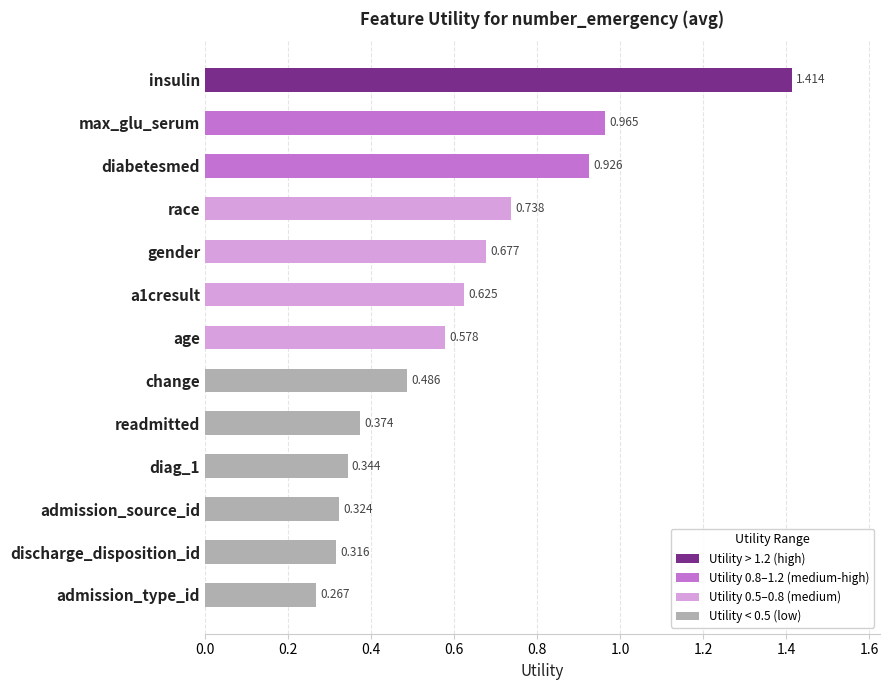

Count the number of categories in the chart.

13